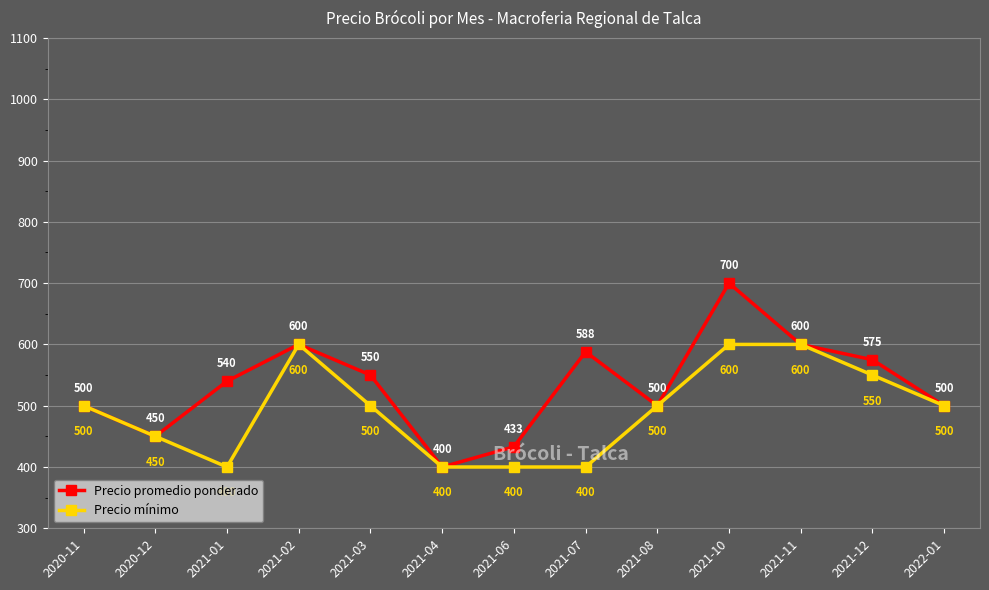

What is the label of the 9th point from the left?

2021-08